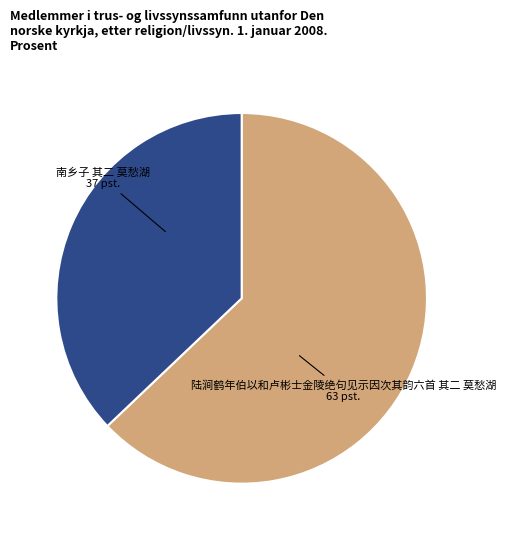

Which category accounts for the majority?

陆涧鹤年伯以和卢彬士金陵绝句见示因次其韵六首 其二 莫愁湖